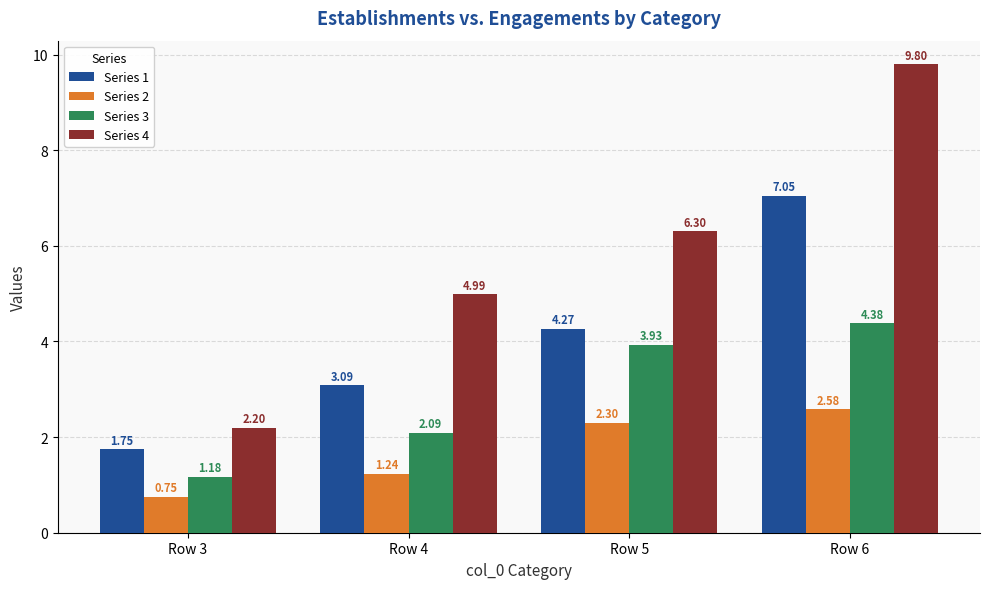

List the series in order of their peak value, lowest first.

Series 2, Series 3, Series 1, Series 4